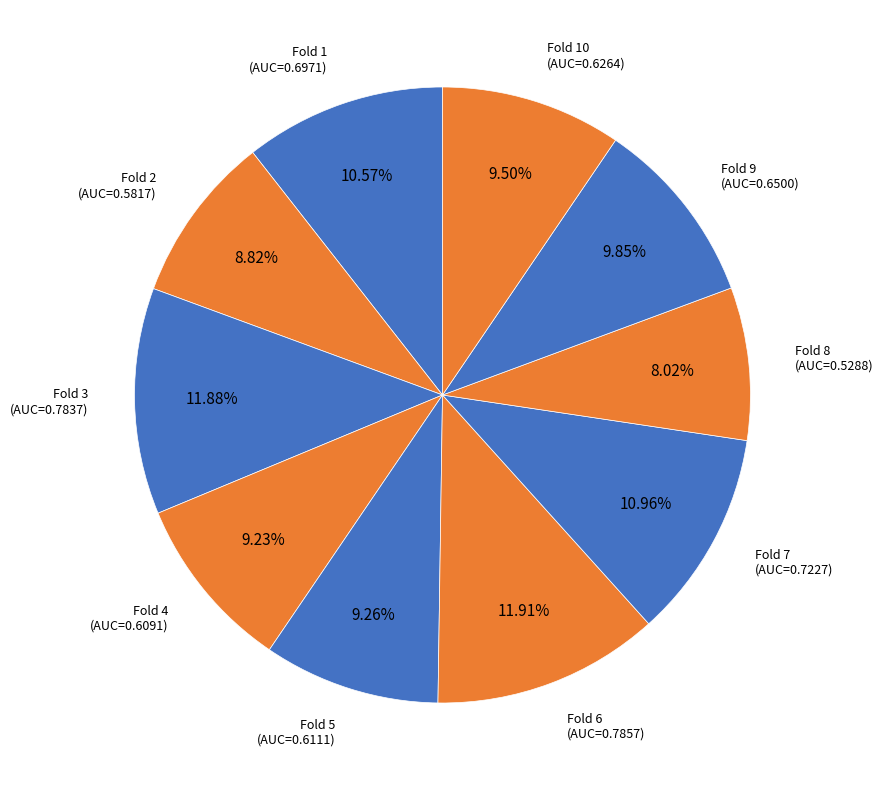

Is Fold 1 the majority of the pie?

No